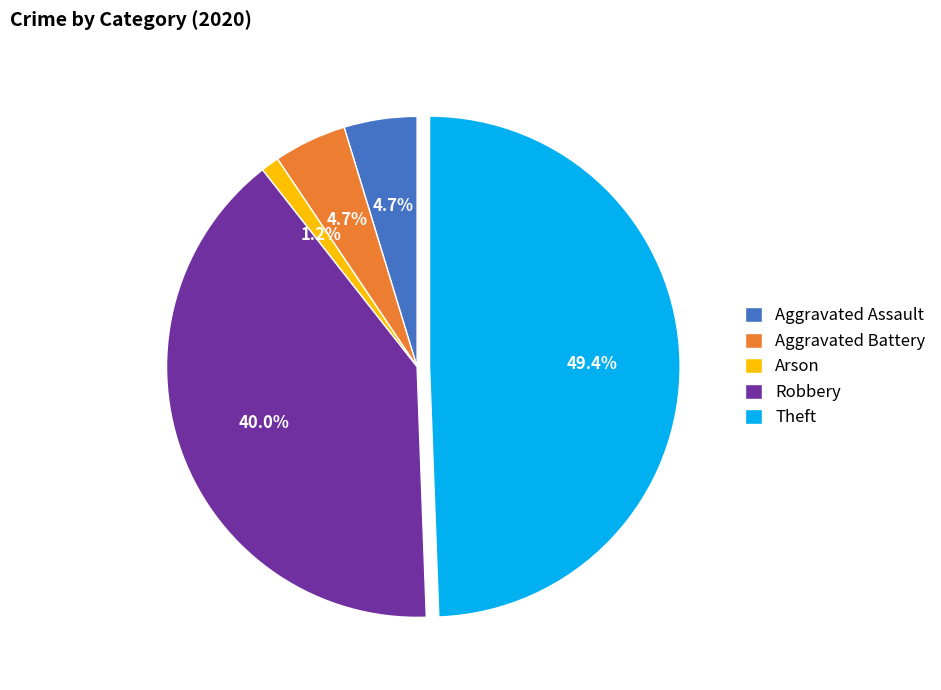

To the nearest percent, what portion does Aggravated Battery represent?

5%